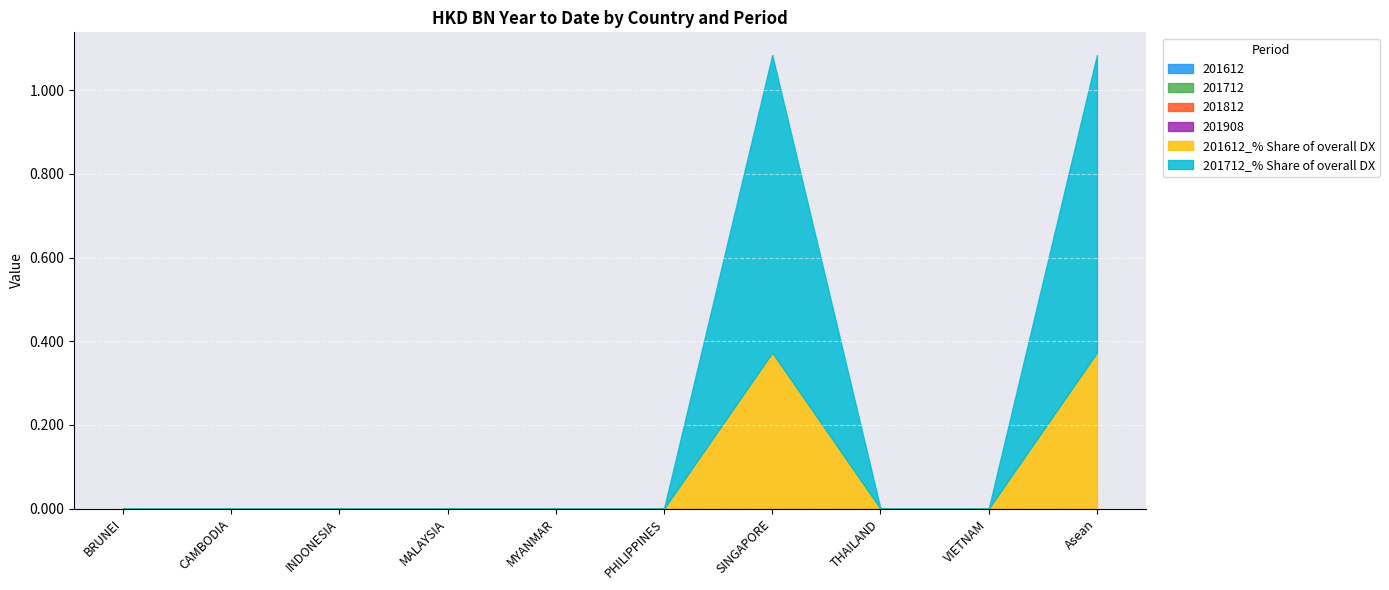

What is the label of the 6th point from the right?

MYANMAR